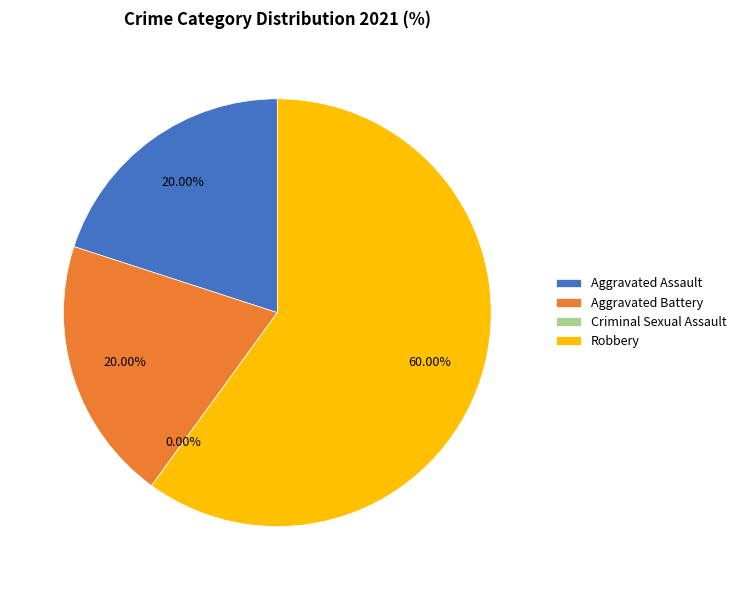

What is the majority slice?

Robbery